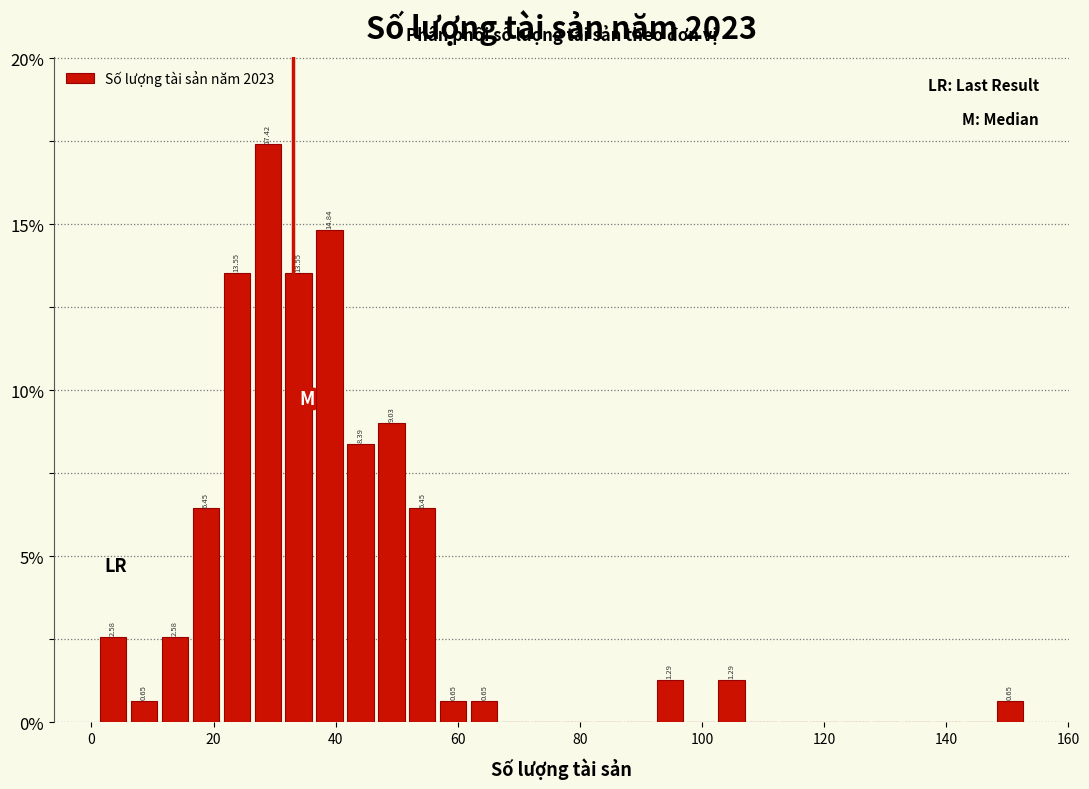

Read against the x-axis, roughly where is the centre of the tallest bar?

28